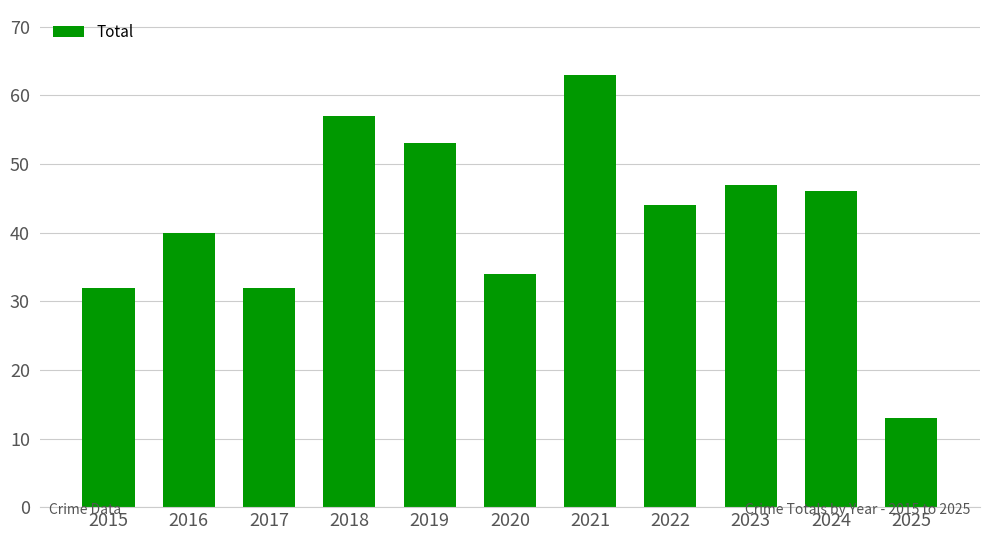

What is the change in value from 2023 to 2025?

-34